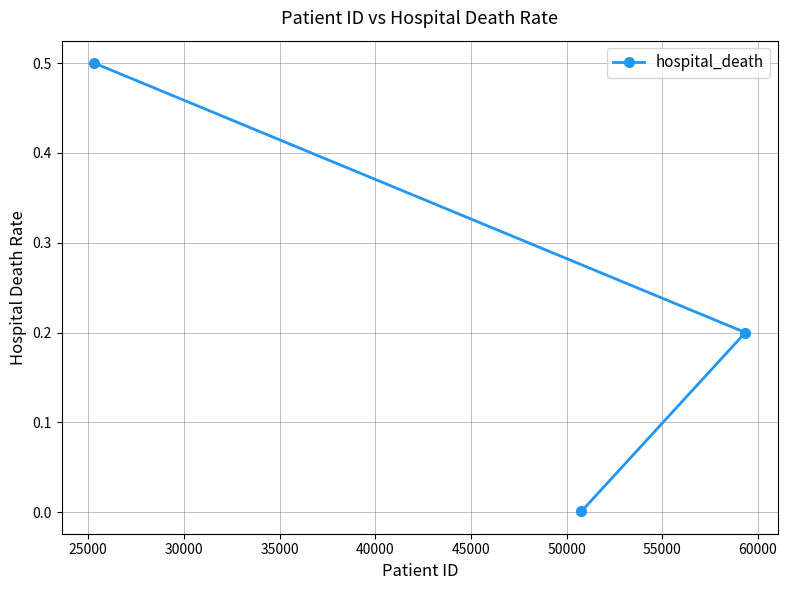

What is the greatest value displayed?

0.5